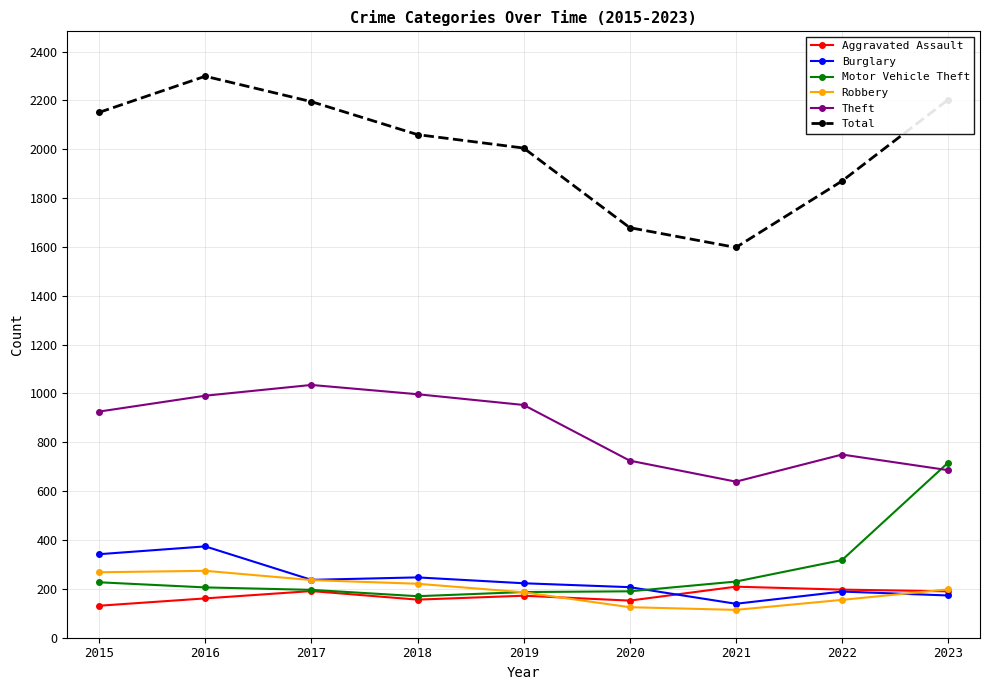

What is the approximate value of Theft at 2017, to the nearest 10?

1040